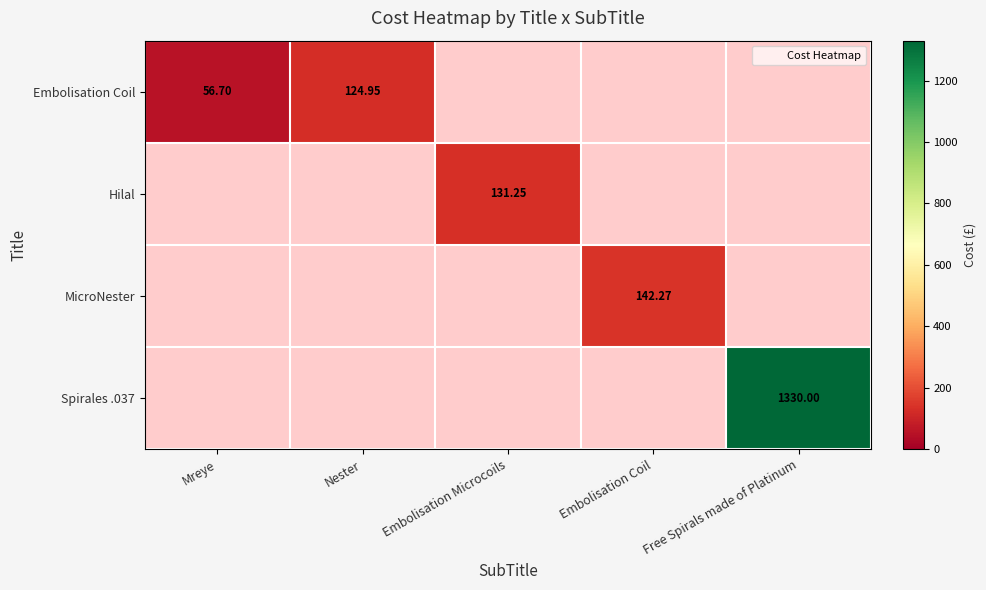

The value of Embolisation Coil at Mreye is 77.0. True or false?

False